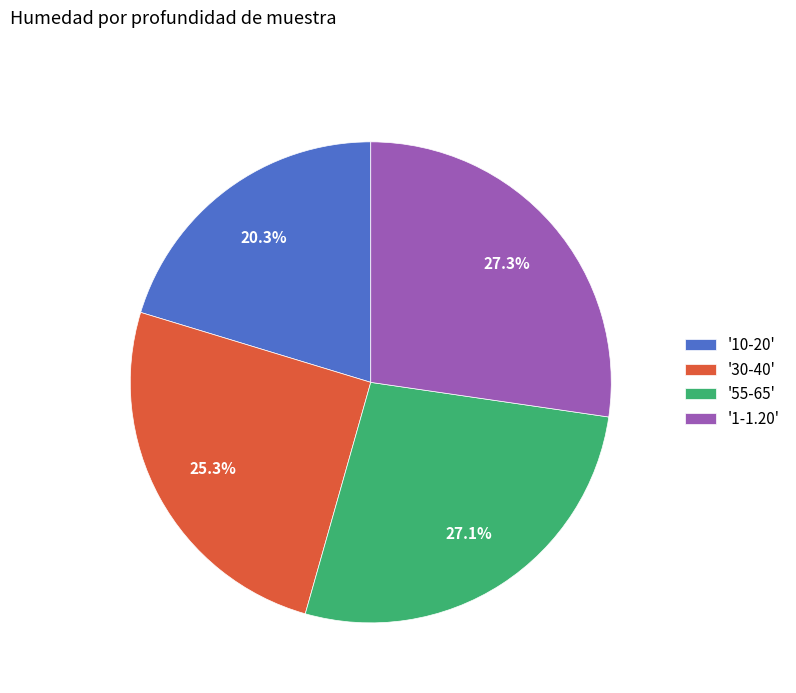

What percentage do '1-1.20' and '55-65' together represent?

54.4%